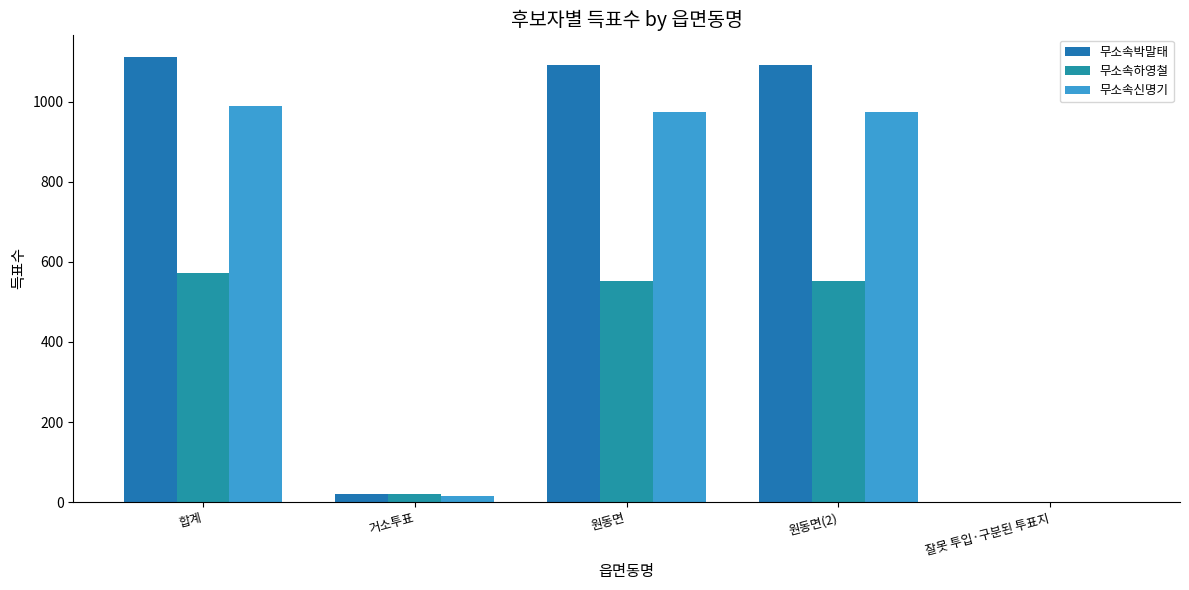

Reading left to right, extract all data points from this chart.

무소속박말태: 1112	21	1091	1091	0
무소속하영철: 572	20	551	551	1
무소속신명기: 989	15	973	973	1